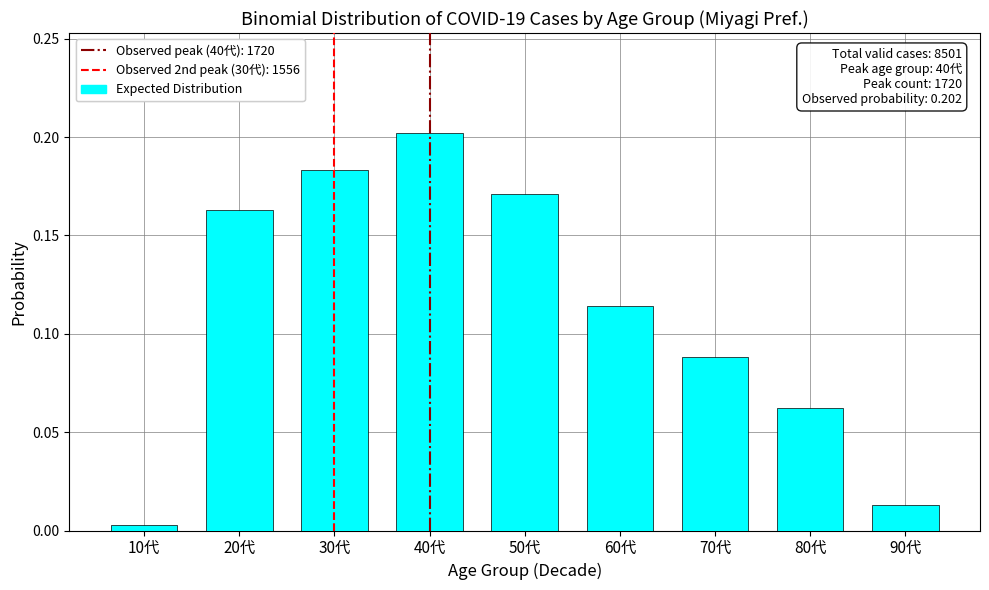

True or false: the data shows 0.3 at 50代.

False